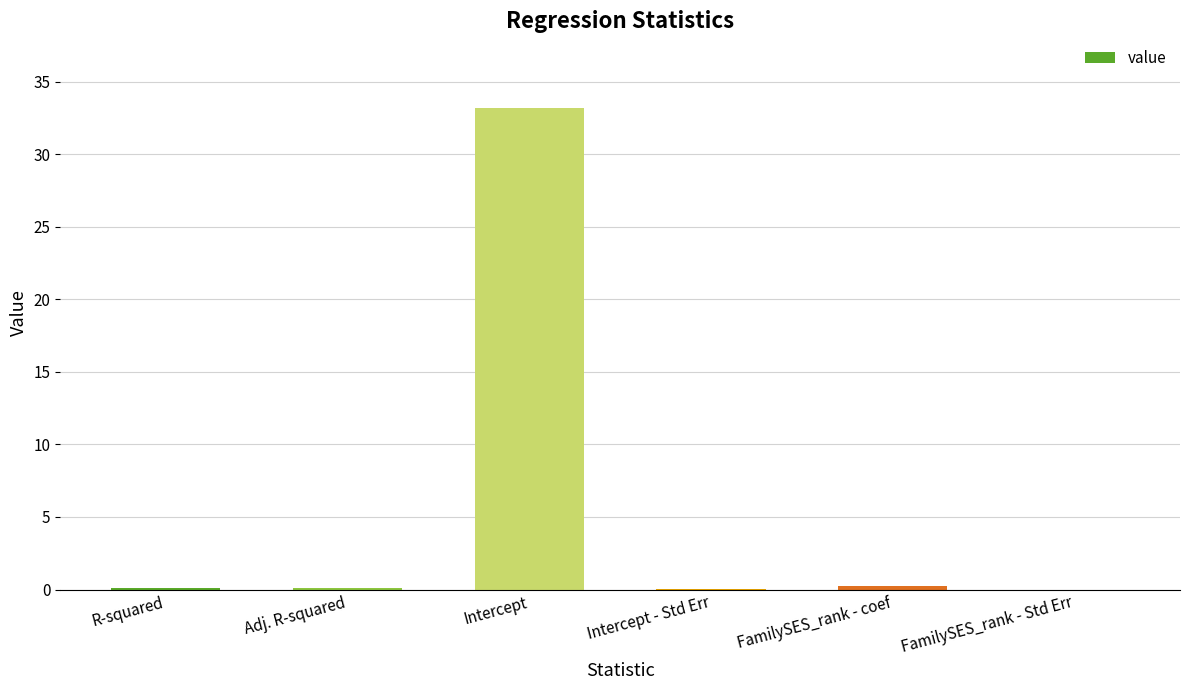

At which category does the chart reach its peak across all series?

Intercept